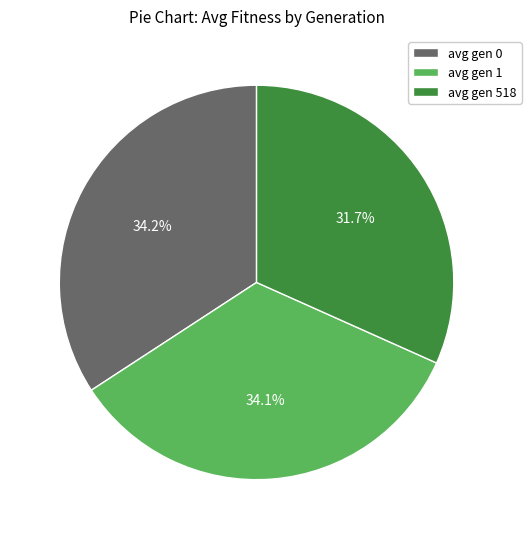

Is the sum of avg gen 518 and avg gen 0 greater than half?

Yes